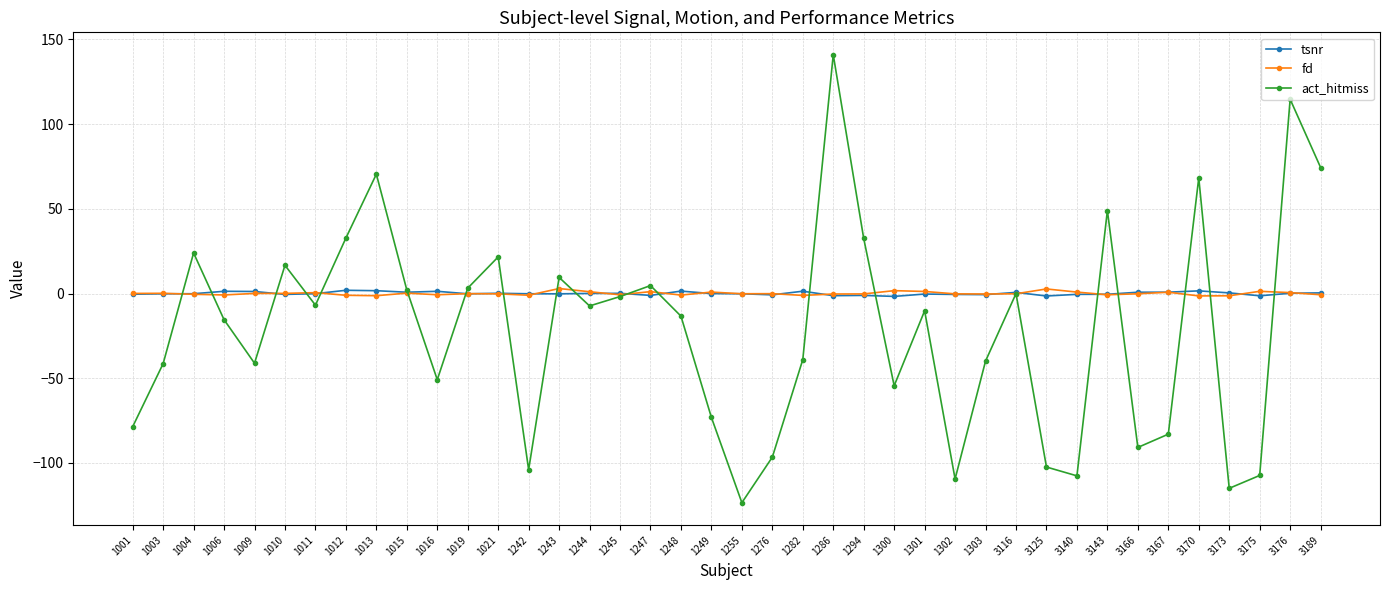

What is the spread (max minus min) of values at 1006?

16.8